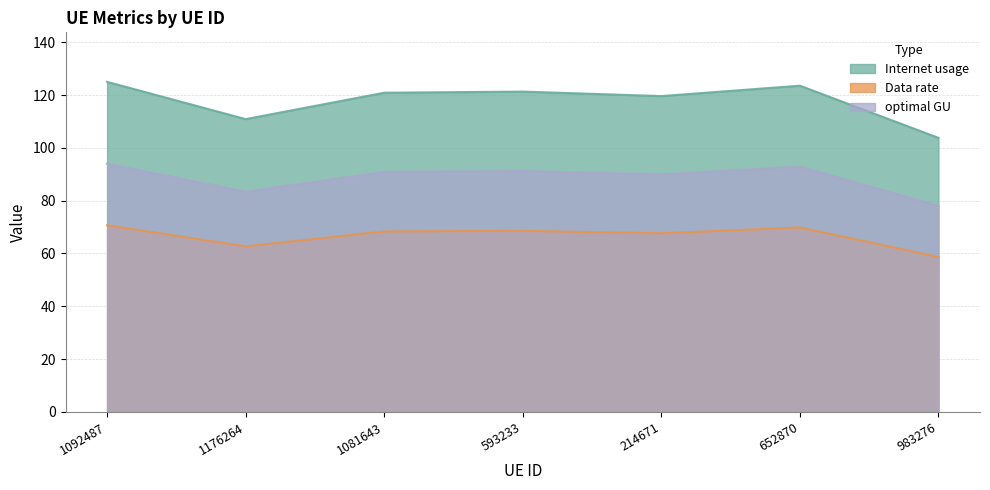

Which series changed the most between 1092487 and 1081643?

Internet usage